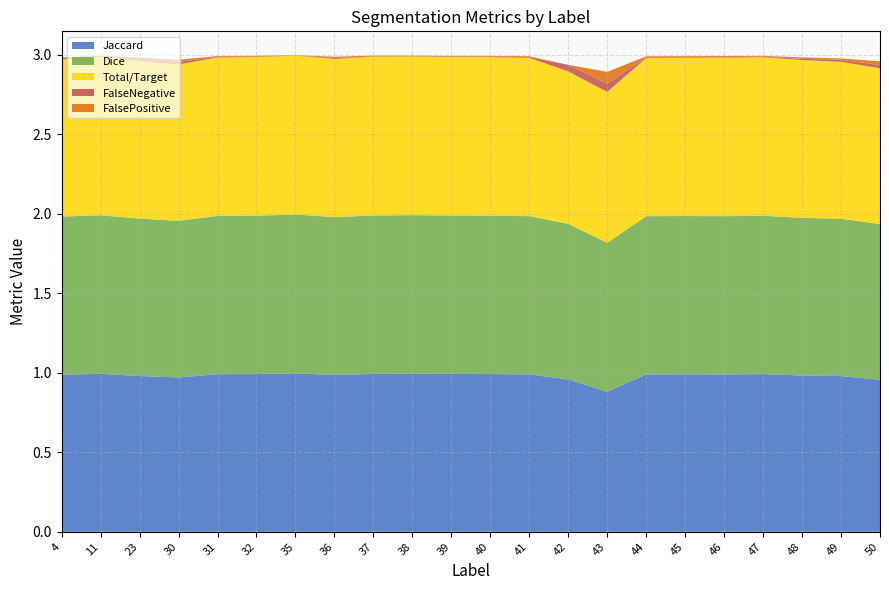

Reading left to right, transcribe all the data shown in this chart.

Jaccard: 1.0	1.0	1.0	1.0	1.0	1.0	1.0	1.0	1.0	1.0	1.0	1.0	1.0	1.0	0.9	1.0	1.0	1.0	1.0	1.0	1.0	1.0
Dice: 1.0	1.0	1.0	1.0	1.0	1.0	1.0	1.0	1.0	1.0	1.0	1.0	1.0	1.0	0.9	1.0	1.0	1.0	1.0	1.0	1.0	1.0
Total/Target: 1.0	1.0	1.0	1.0	1.0	1.0	1.0	1.0	1.0	1.0	1.0	1.0	1.0	1.0	0.9	1.0	1.0	1.0	1.0	1.0	1.0	1.0
FalseNegative: 0.0	0.0	0.0	0.0	0.0	0.0	0.0	0.0	0.0	0.0	0.0	0.0	0.0	0.0	0.1	0.0	0.0	0.0	0.0	0.0	0.0	0.0
FalsePositive: 0.0	0.0	0.0	0.0	0.0	0.0	0.0	0.0	0.0	0.0	0.0	0.0	0.0	0.0	0.1	0.0	0.0	0.0	0.0	0.0	0.0	0.0